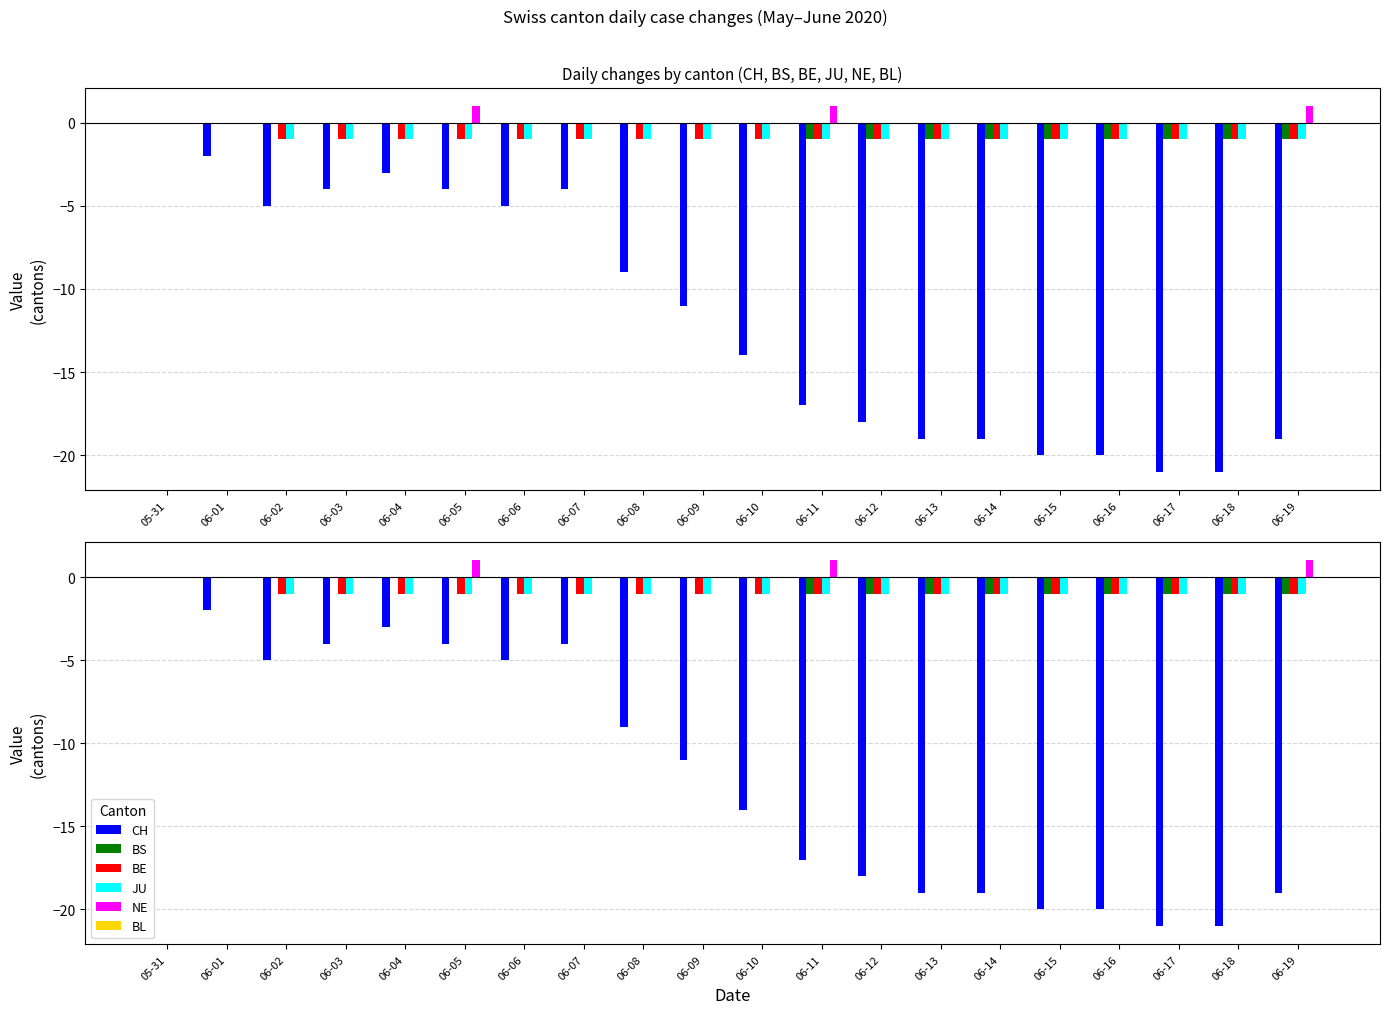

How many bars are there in total?

120